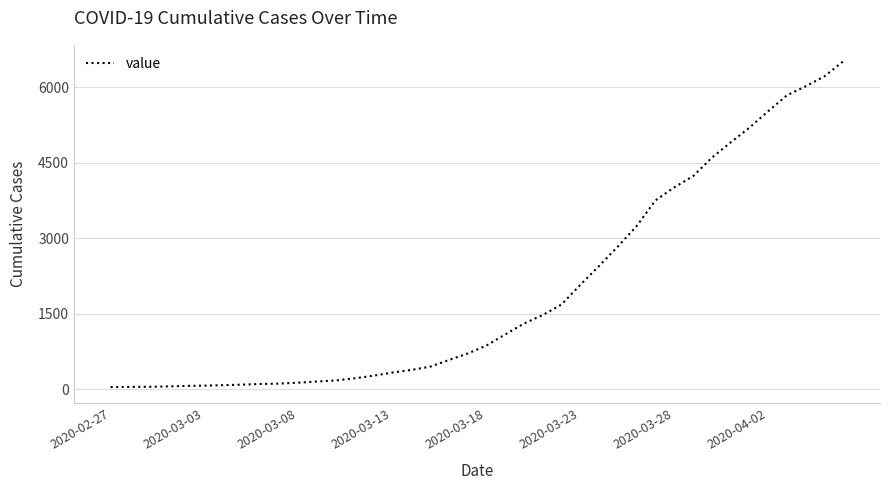

What is the difference between the maximum and minimum values?

6480